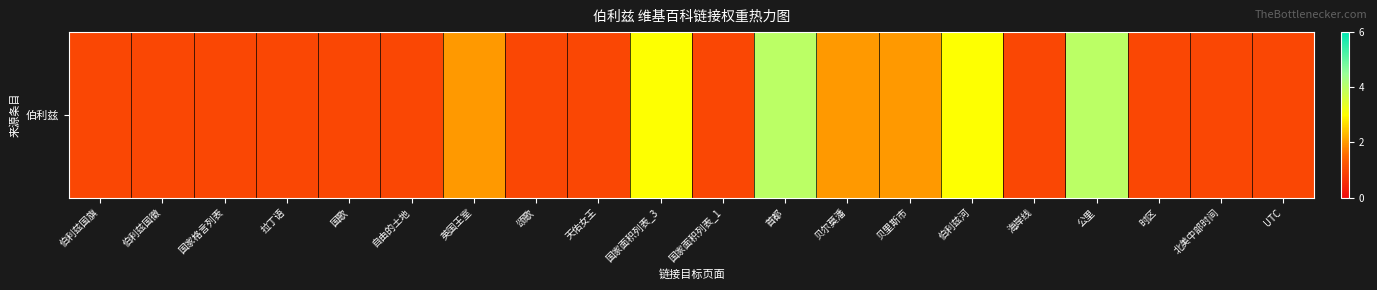

What is the maximum value shown in the chart?

4